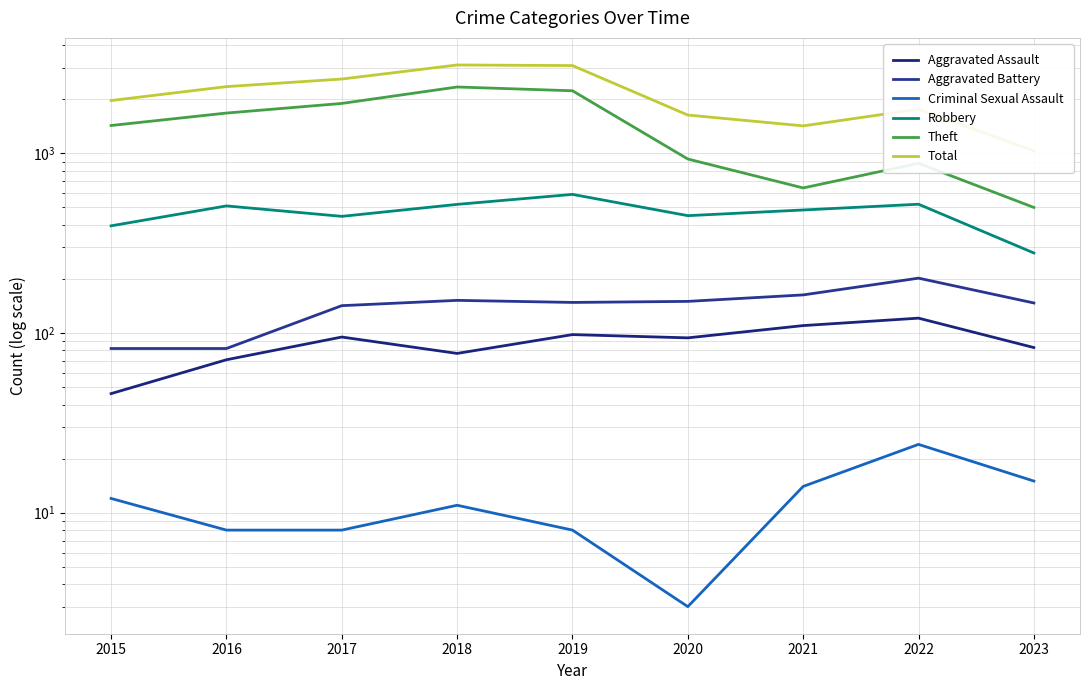

What is the total value across all series at 2017?

5179